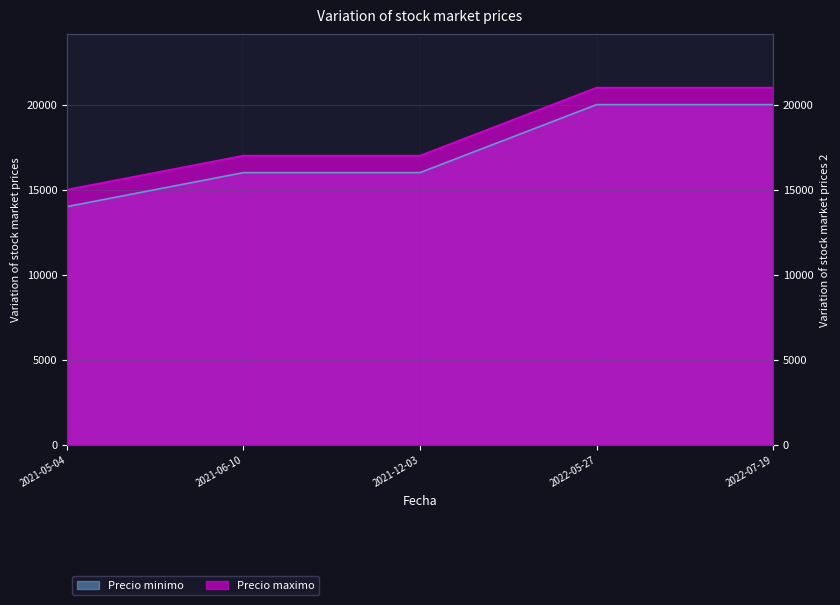

The value of Precio minimo at 2021-06-10 is 16000. True or false?

True